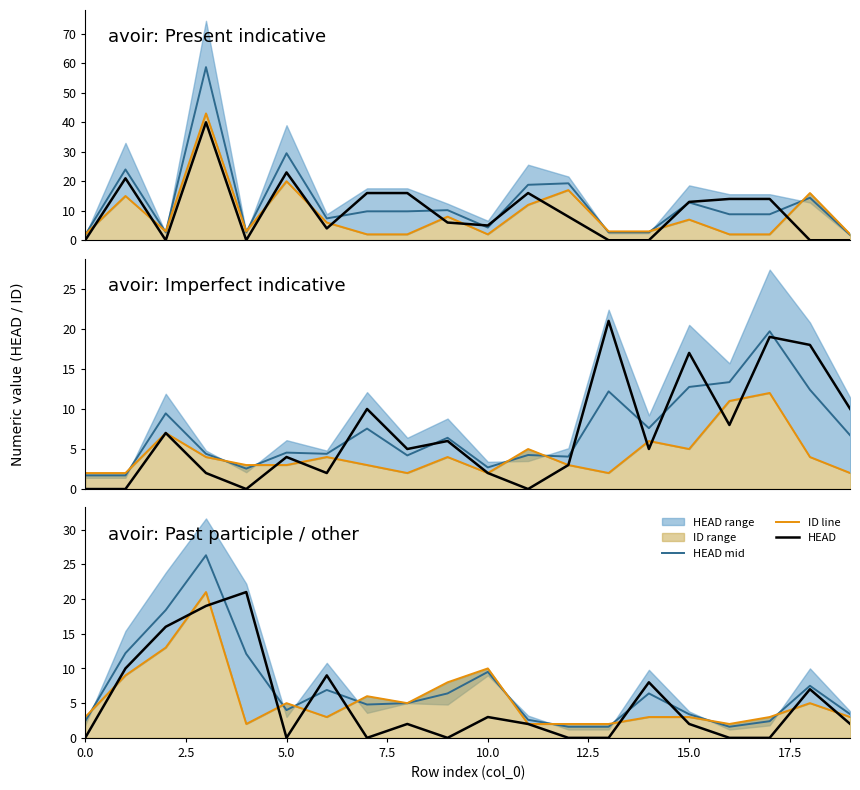

What is the difference between the highest and lowest values at 19?

1.4